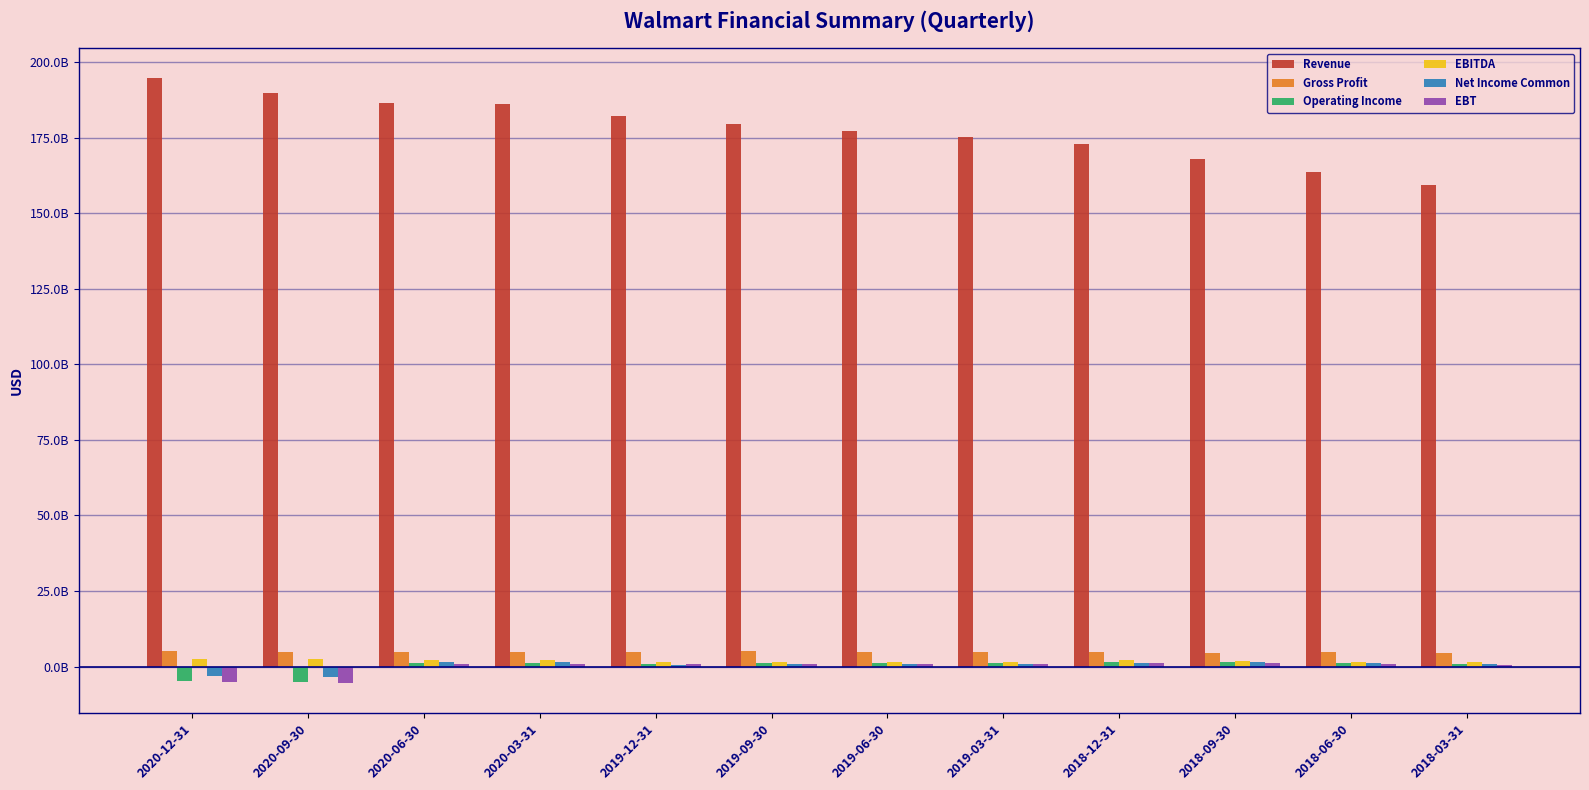

Reading left to right, transcribe all the data shown in this chart.

Revenue: 2020-12-31=194547000000	2020-09-30=189895000000	2020-06-30=186287800000	2020-03-31=186160070000	2019-12-31=182061670000	2019-09-30=179589120000	2019-06-30=177248460000	2019-03-31=175151500000	2018-12-31=172865760000	2018-09-30=167939640000	2018-06-30=163762520000	2018-03-31=159327350000
Gross Profit: 2020-12-31=5026000000	2020-09-30=4791000000	2020-06-30=4726738000	2020-03-31=4827976000	2019-12-31=4958730000	2019-09-30=5138312000	2019-06-30=4986219000	2019-03-31=4966321000	2018-12-31=4797251000	2018-09-30=4612321000	2018-06-30=4751692000	2018-03-31=4620227000
Operating Income: 2020-12-31=-4851581800	2020-09-30=-5135370900	2020-06-30=1157632800	2020-03-31=1159492200	2019-12-31=897539100	2019-09-30=1111925800	2019-06-30=1086175800	2019-03-31=1068675800	2018-12-31=1502535200	2018-09-30=1443683700	2018-06-30=1154566500	2018-03-31=935750100
EBITDA: 2020-12-31=2607000000	2020-09-30=2426000000	2020-06-30=2090234600	2020-03-31=2048222000	2019-12-31=1535381500	2019-09-30=1609437700	2019-06-30=1657441700	2019-03-31=1673063700	2018-12-31=2095836100	2018-09-30=2013476600	2018-06-30=1649289400	2018-03-31=1392937000
Net Income Common: 2020-12-31=-3222000000	2020-09-30=-3409000000	2020-06-30=1569619000	2020-03-31=1582578000	2019-12-31=649713000	2019-09-30=855365000	2019-06-30=956034100	2019-03-31=929884100	2018-12-31=1190204100	2018-09-30=1658405100	2018-06-30=1080530000	2018-03-31=855073000
EBT: 2020-12-31=-4995000000	2020-09-30=-5293000000	2020-06-30=994651000	2020-03-31=1021766000	2019-12-31=764550000	2019-09-30=967106000	2019-06-30=934324900	2019-03-31=908411900	2018-12-31=1250959900	2018-09-30=1177422900	2018-06-30=894012000	2018-03-31=682185000